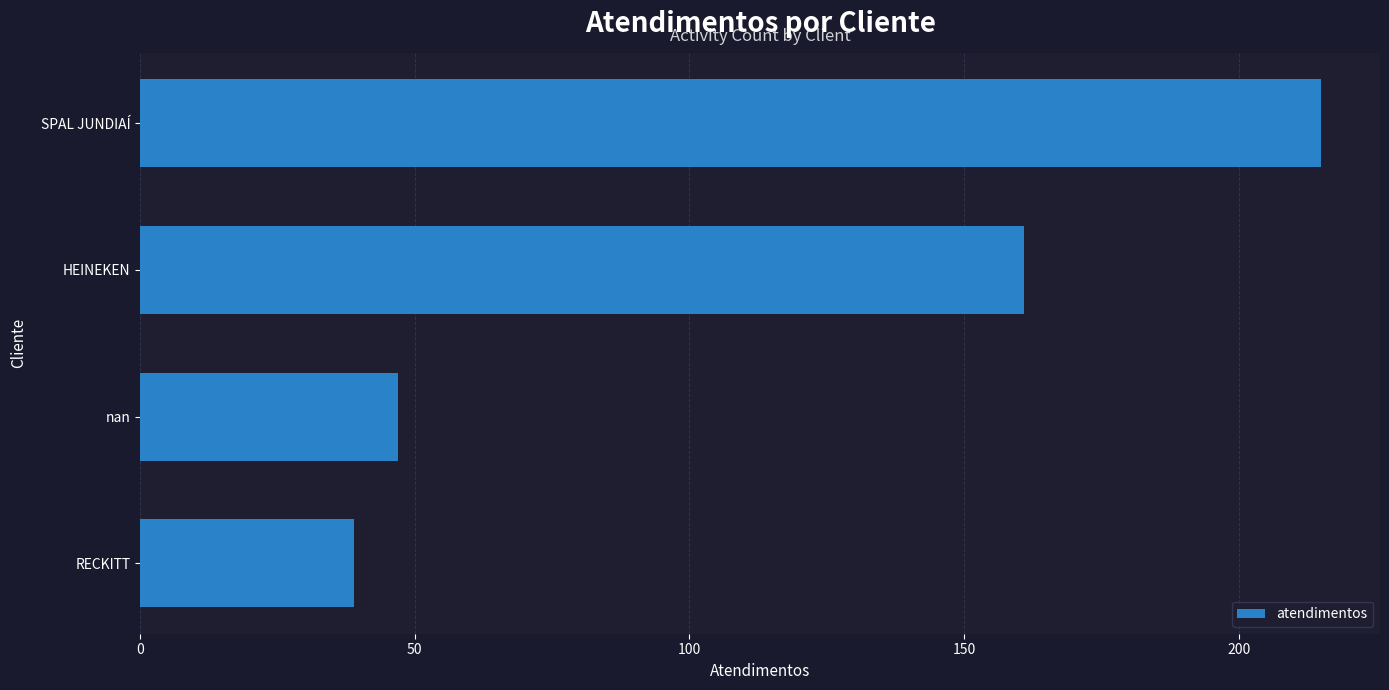

True or false: the data shows 161 at HEINEKEN.

True